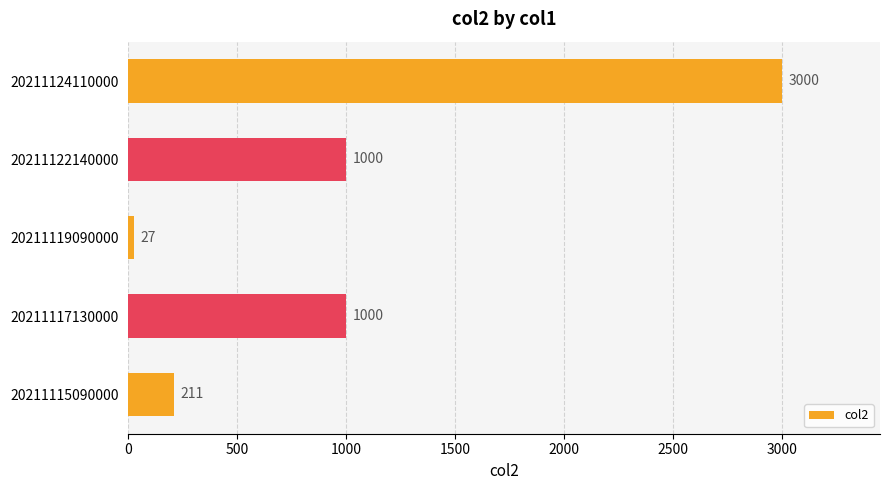

Reading bottom to top, what are all the values shown in this chart?

211	1000	27	1000	3000